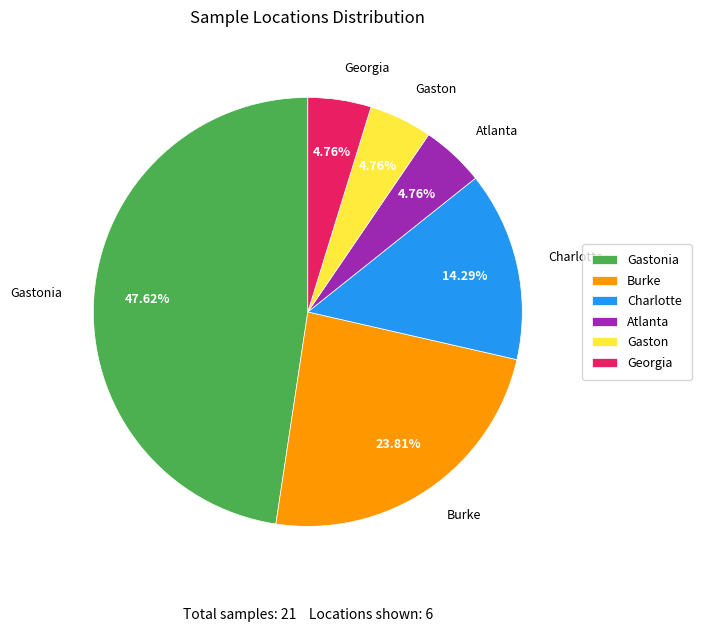

Between Atlanta and Gastonia, which is larger?

Gastonia